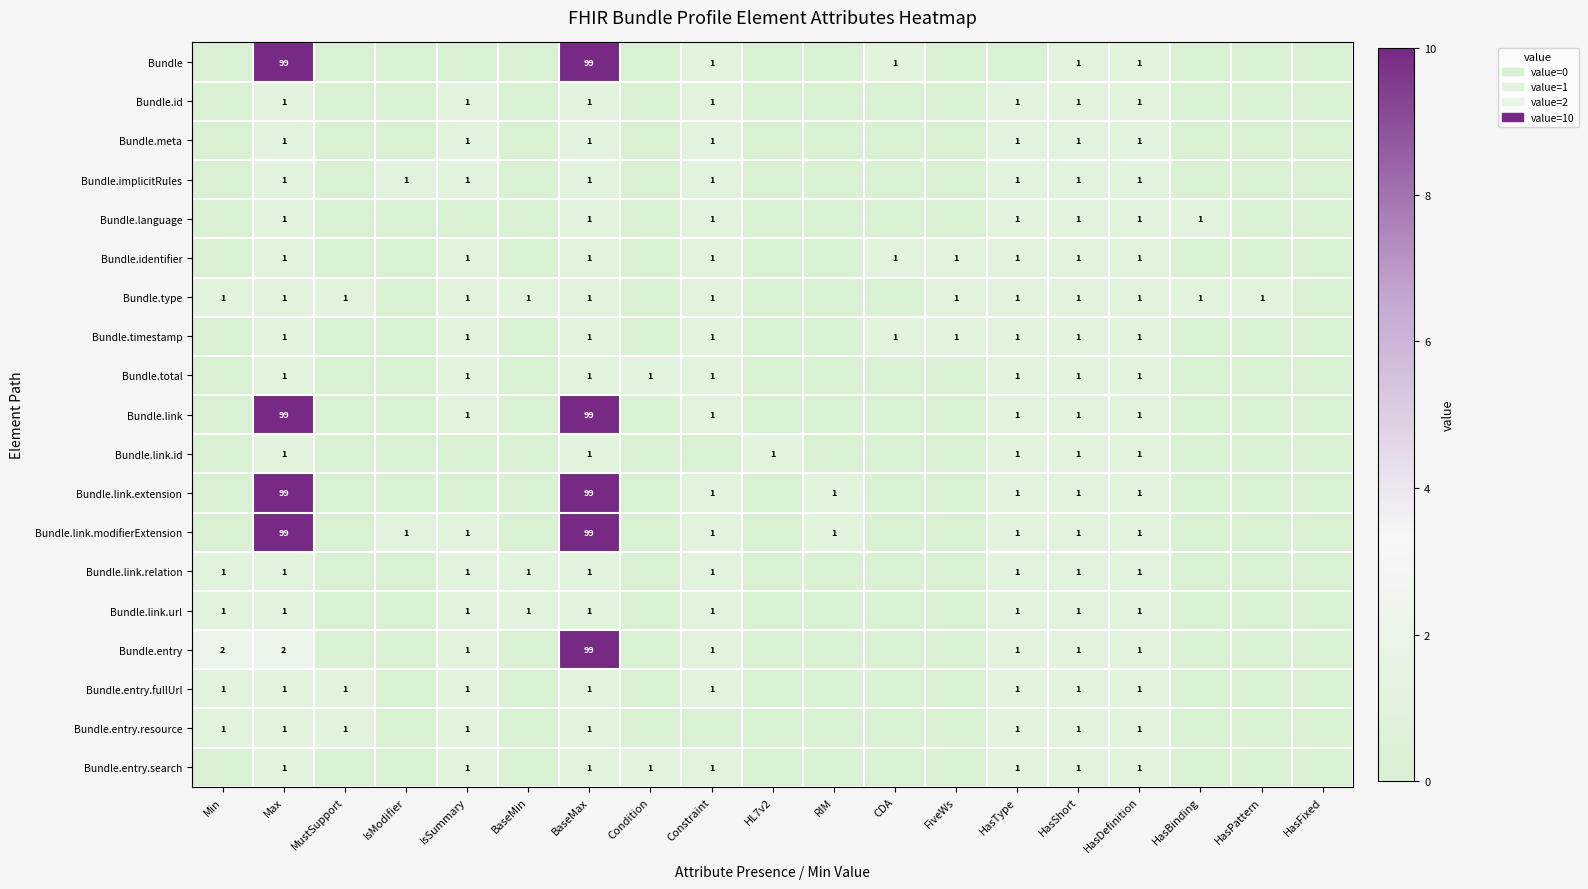

Count the number of categories in the chart.

19